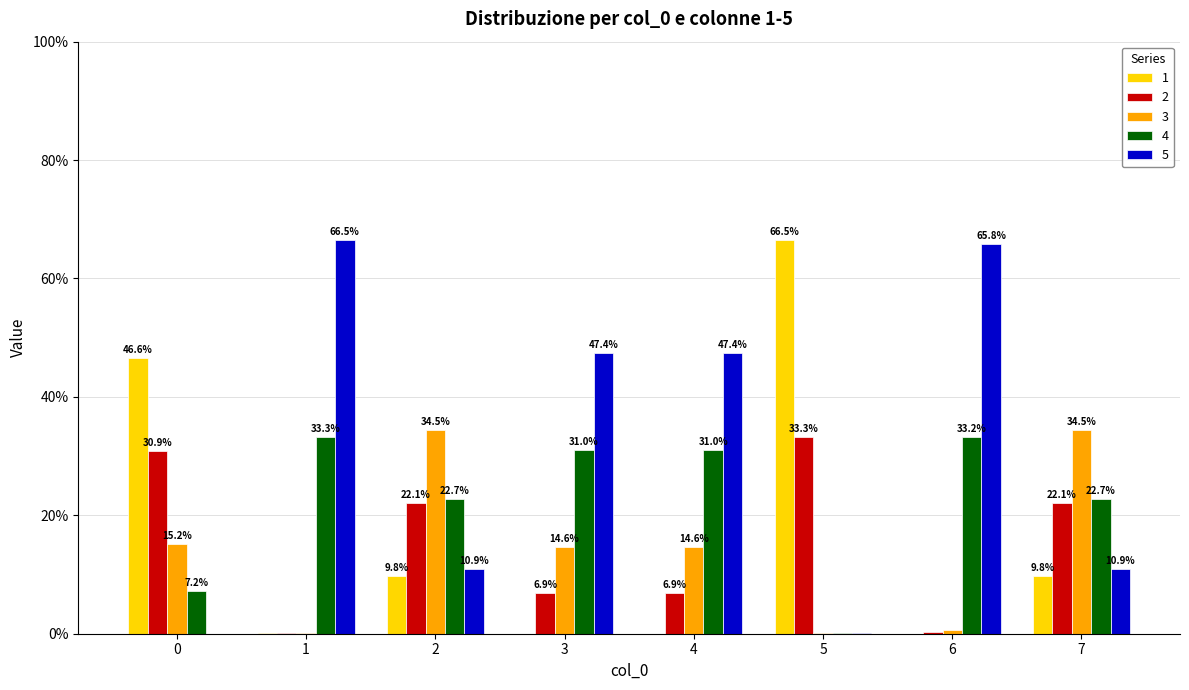

True or false: 3 has a value of 0.1 at 3.

True